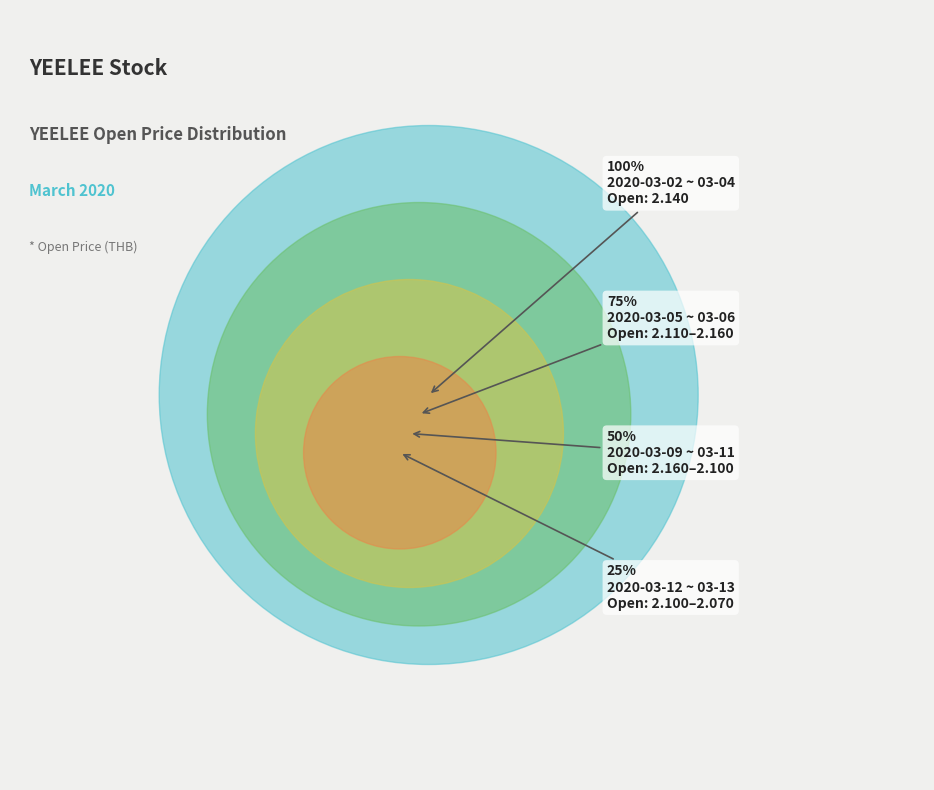

To the nearest percent, what is the combined percentage of 2020-03-03 and 2020-03-12?

20%